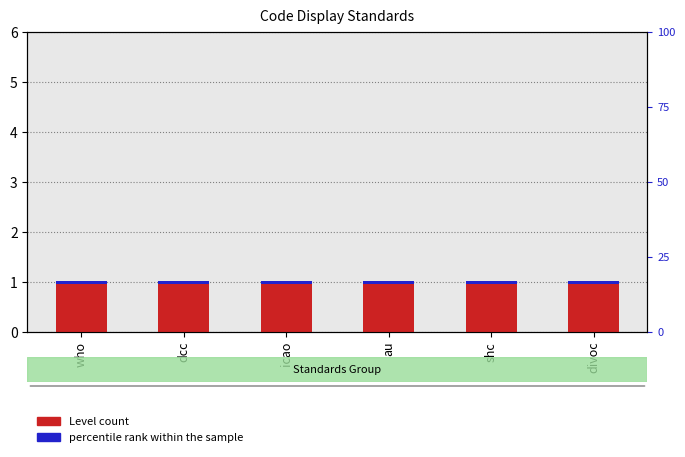

At which label does percentile rank within the sample reach its peak?

who